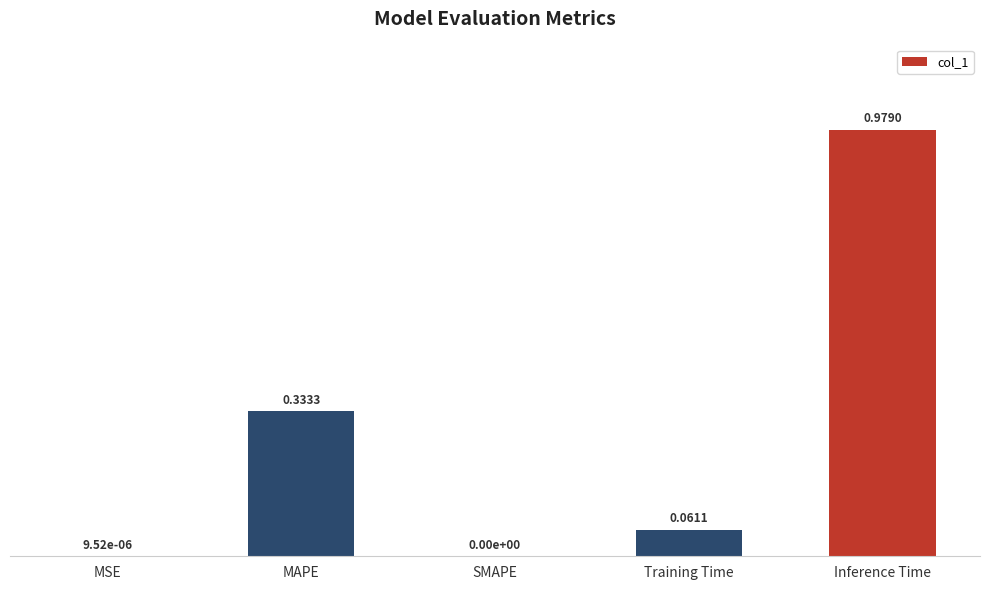

Between SMAPE and Training Time, which is larger?

Training Time